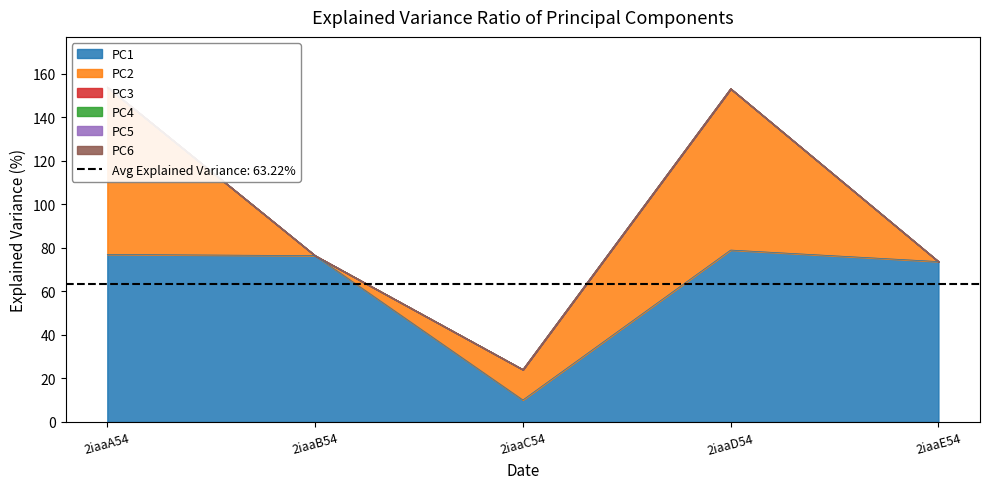

Does the chart display data point markers on the line(s)?

No